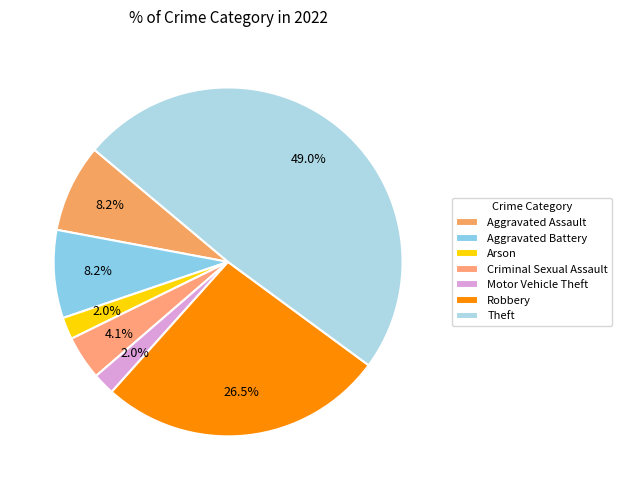

What is the largest slice in the pie chart?

Theft